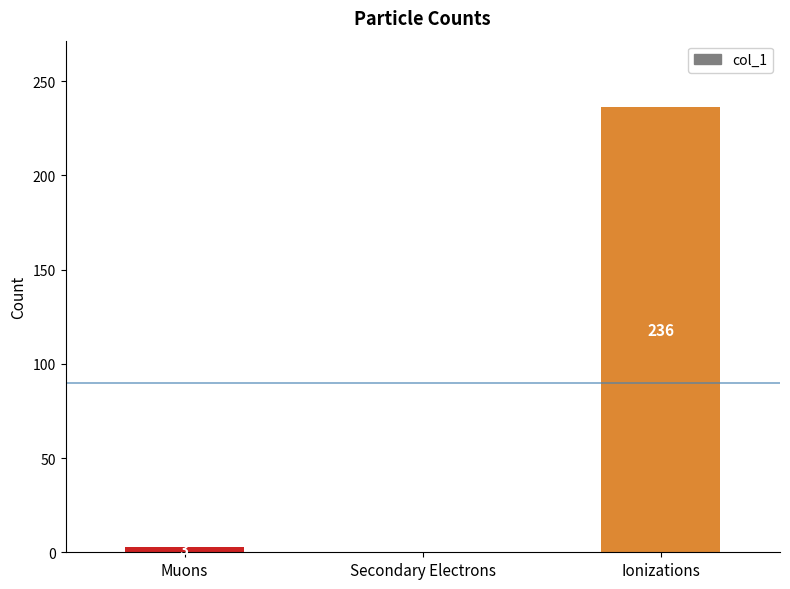

What value does the data have at Ionizations, to the nearest 5?

235